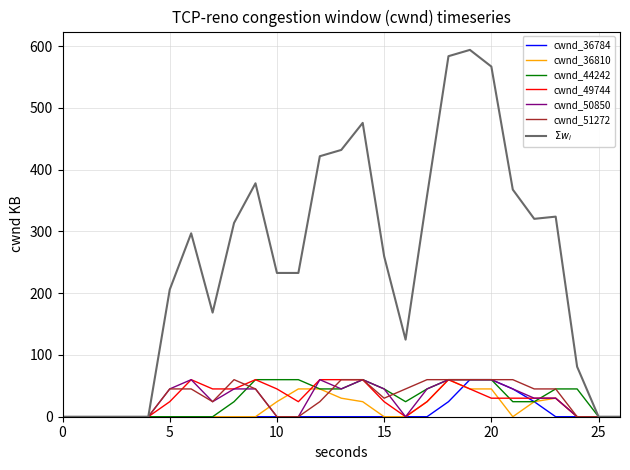

What is the highest value of the cwnd_51272 series?

60.0